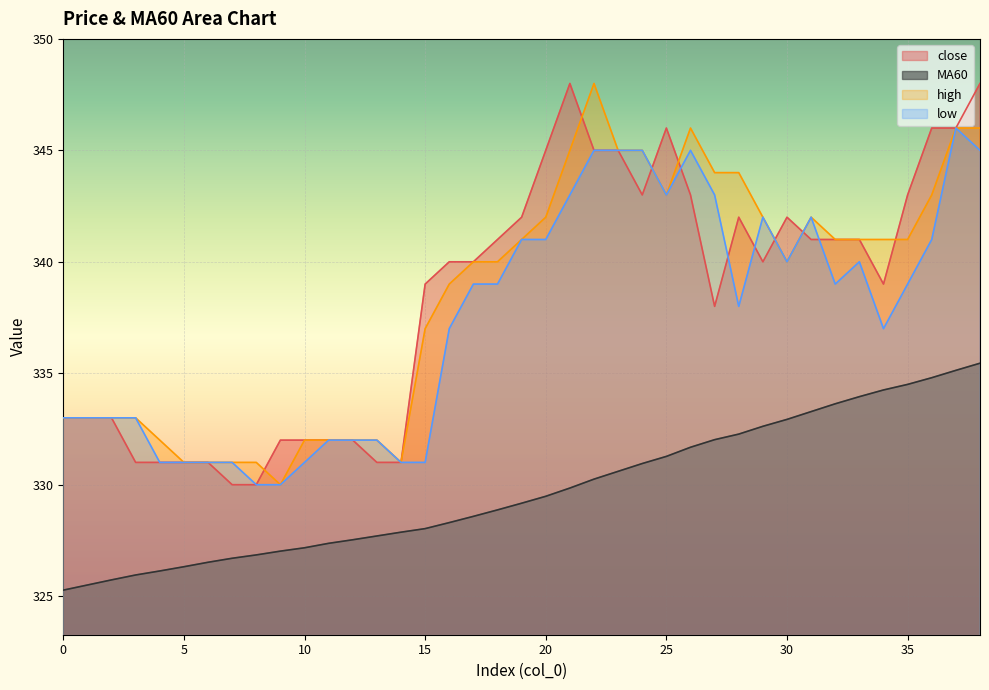

What is the lowest value of the close series?

330.0